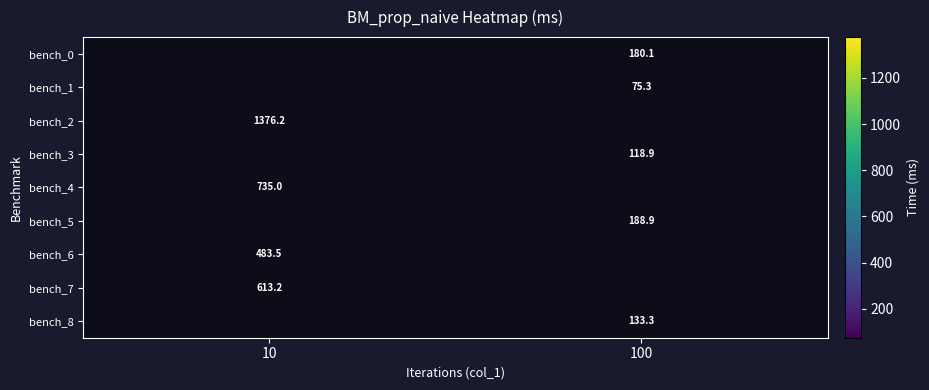

Is the value of bench_2 at 10 greater than the value of bench_7 at 10?

Yes